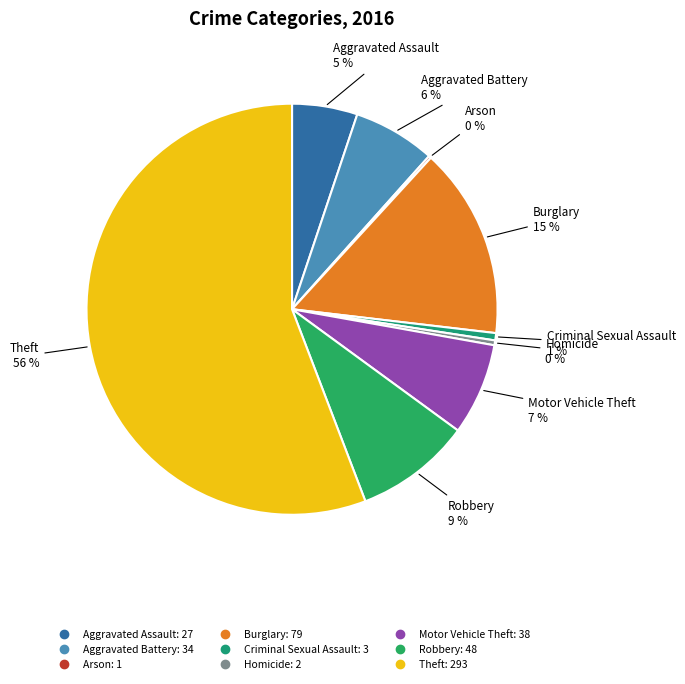

Between Burglary and Criminal Sexual Assault, which is larger?

Burglary